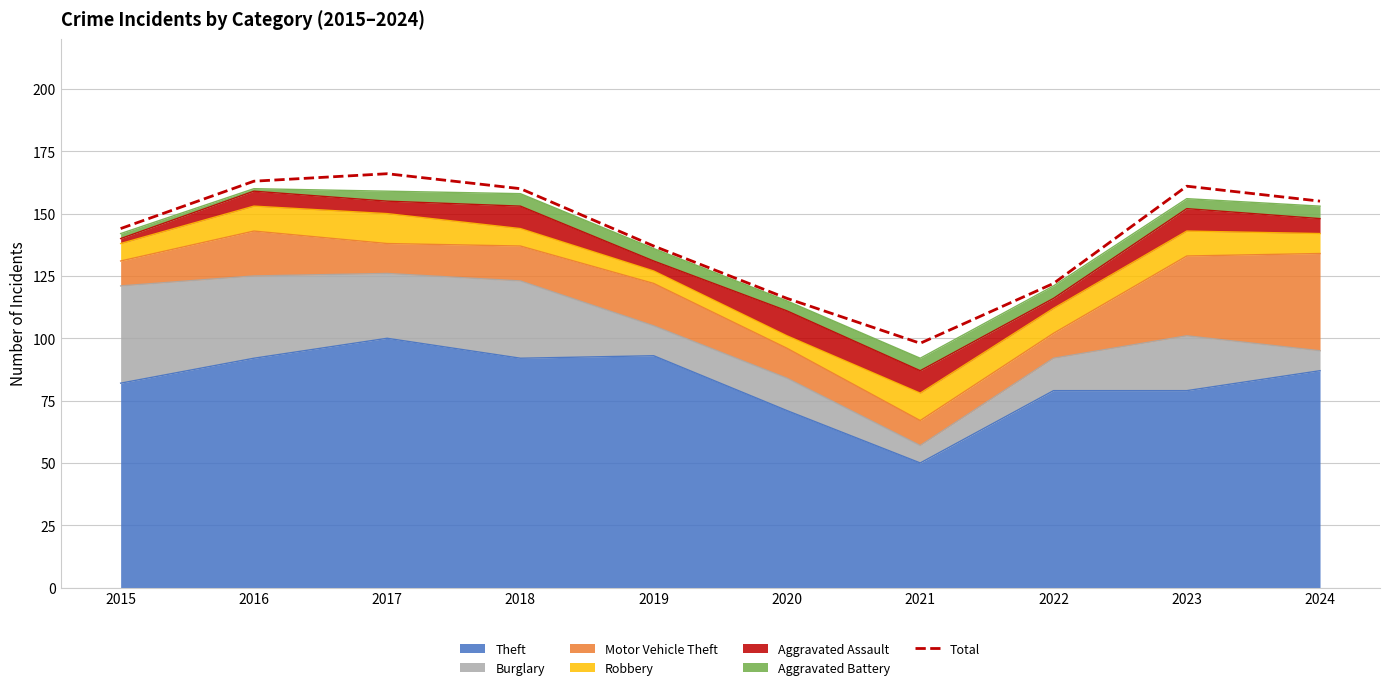

At which category does the data reach its first local peak?

2017